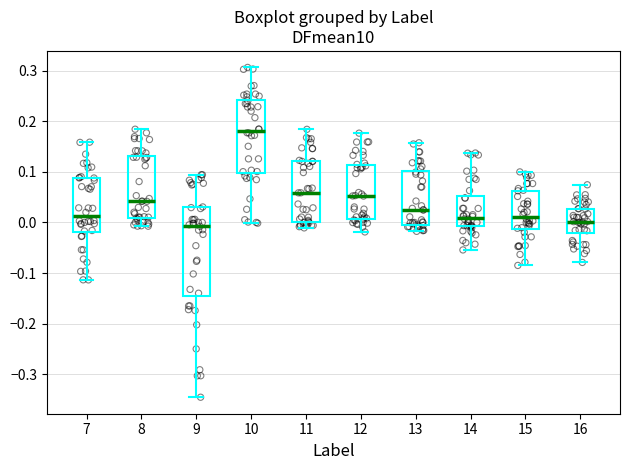

Reading left to right, read every box against the y-axis: the position of its median line, the range the box covers, and the ends of its whiskers. The values are not printed on the chart, so give them approximately, as read against the axis.

7: median 0.01, box -0.02 to 0.09, whiskers -0.11 to 0.16
8: median 0.04, box 0.01 to 0.13, whiskers -0.01 to 0.18
9: median -0.01, box -0.15 to 0.03, whiskers -0.35 to 0.09
10: median 0.18, box 0.10 to 0.24, whiskers 0.00 to 0.31
11: median 0.06, box 0.00 to 0.12, whiskers -0.01 to 0.18
12: median 0.05, box 0.01 to 0.11, whiskers -0.02 to 0.18
13: median 0.02, box -0.01 to 0.10, whiskers -0.02 to 0.16
14: median 0.01, box -0.01 to 0.05, whiskers -0.05 to 0.14
15: median 0.01, box -0.01 to 0.06, whiskers -0.09 to 0.10
16: median 0.00, box -0.02 to 0.03, whiskers -0.08 to 0.07